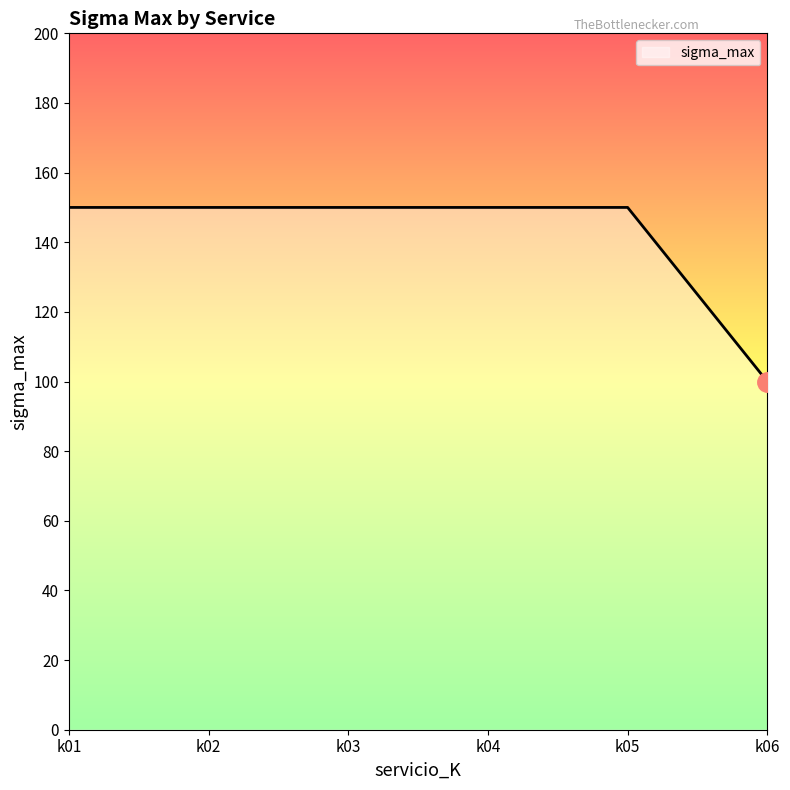

Read the value at k01, to the nearest 10.

150